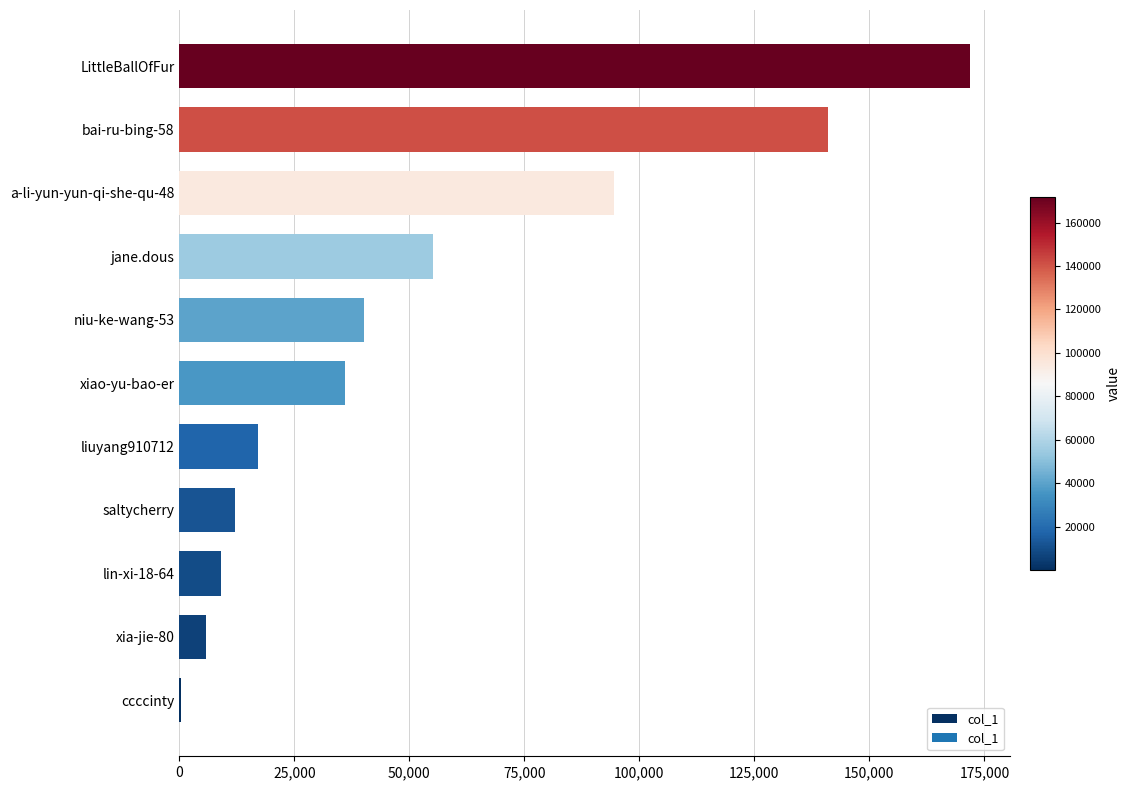

What is the sum of all values?

583405